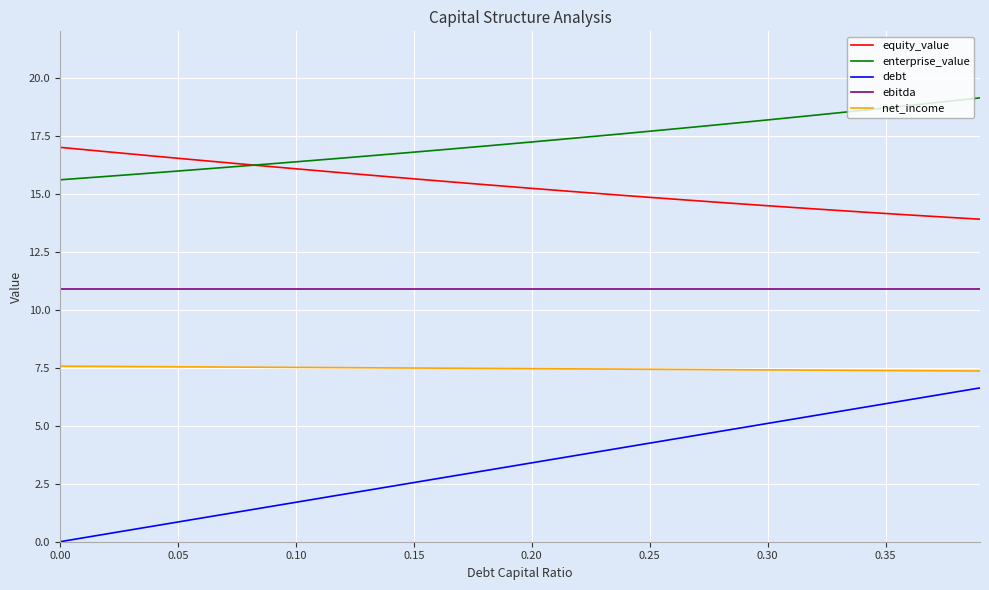

What is the minimum value for net_income?

7.4